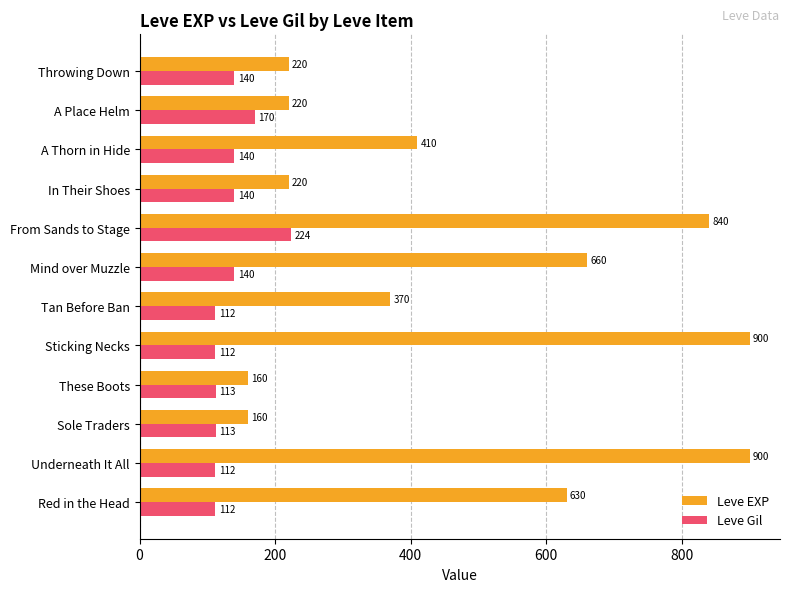

What is the highest value of the Leve Gil series?

224